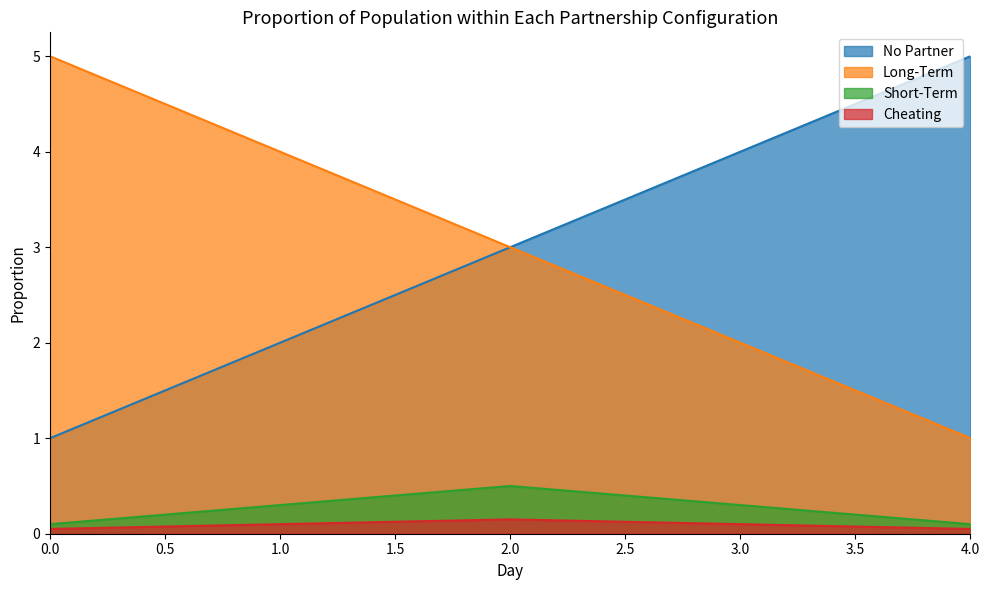

At 2, list the series in order from smallest to largest.

Cheating, Short-Term, No Partner, Long-Term